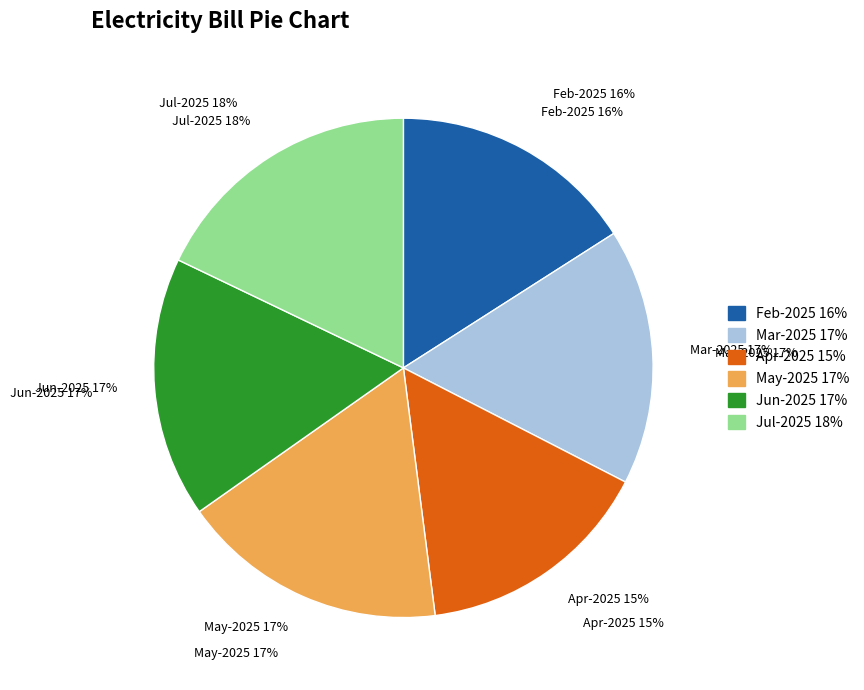

Does Apr-2025 account for over 50% of the chart?

No